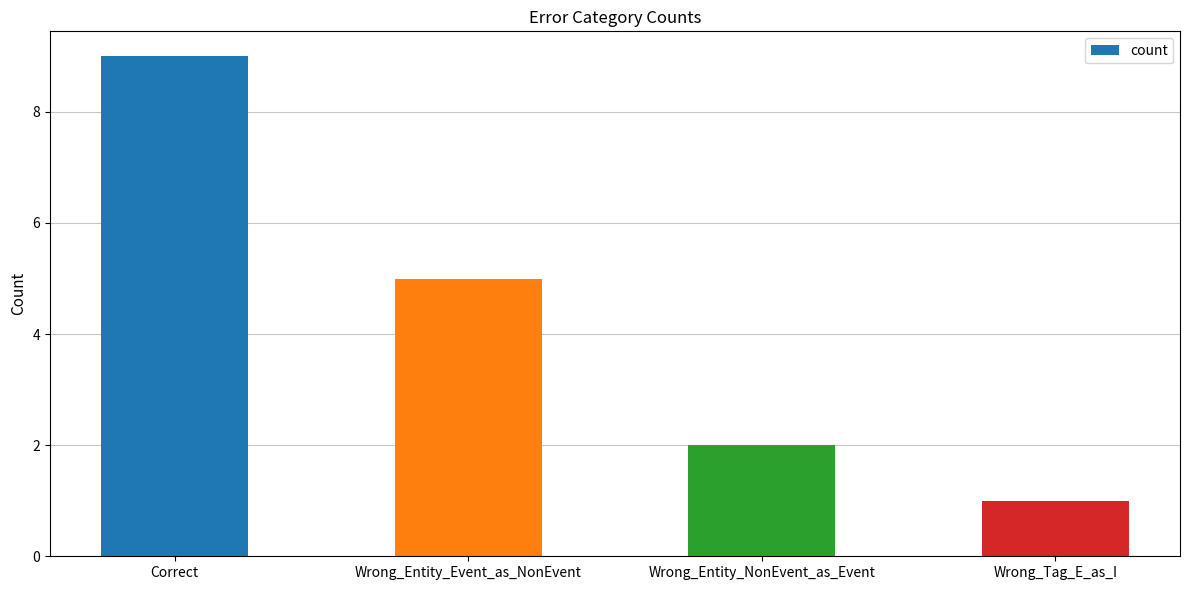

Rank the categories by value from highest to lowest.

Correct, Wrong_Entity_Event_as_NonEvent, Wrong_Entity_NonEvent_as_Event, Wrong_Tag_E_as_I